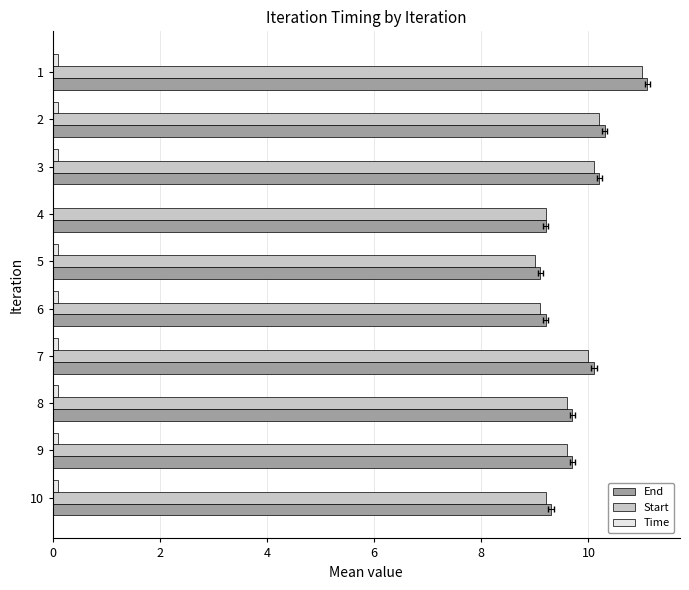

How many Time values are between 0 and 1?

10